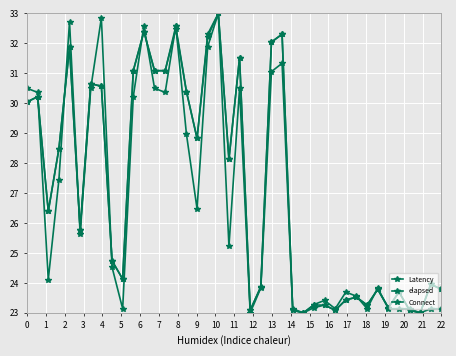

How many values in the elapsed series exceed 26?

20